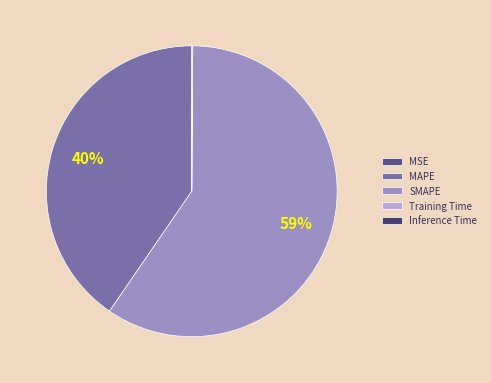

Is the sum of Training Time and MSE greater than half?

No